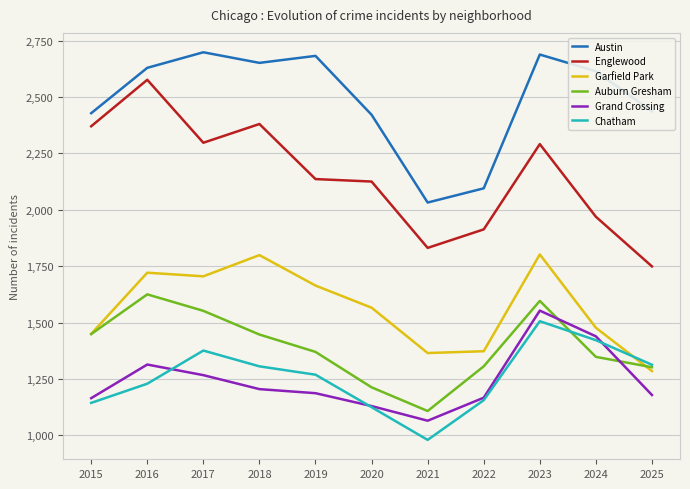

Which series has the widest spread of values?

Englewood